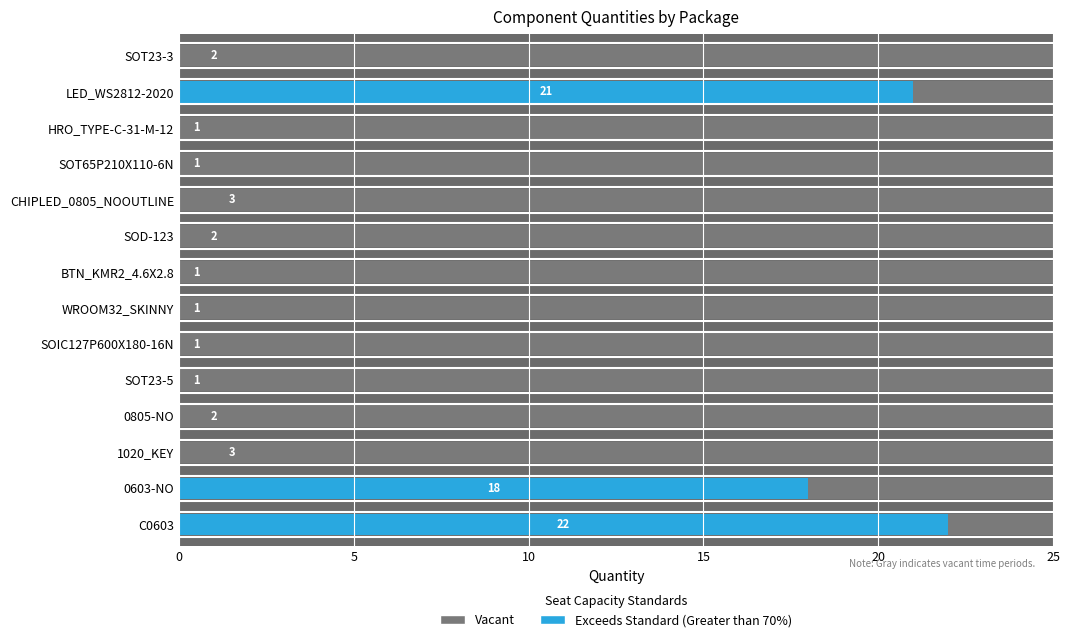

List the labels in order of value, smallest first.

SOT23-5, SOIC127P600X180-16N, WROOM32_SKINNY, BTN_KMR2_4.6X2.8, SOT65P210X110-6N, HRO_TYPE-C-31-M-12, 0805-NO, SOD-123, SOT23-3, 1020_KEY, CHIPLED_0805_NOOUTLINE, 0603-NO, LED_WS2812-2020, C0603